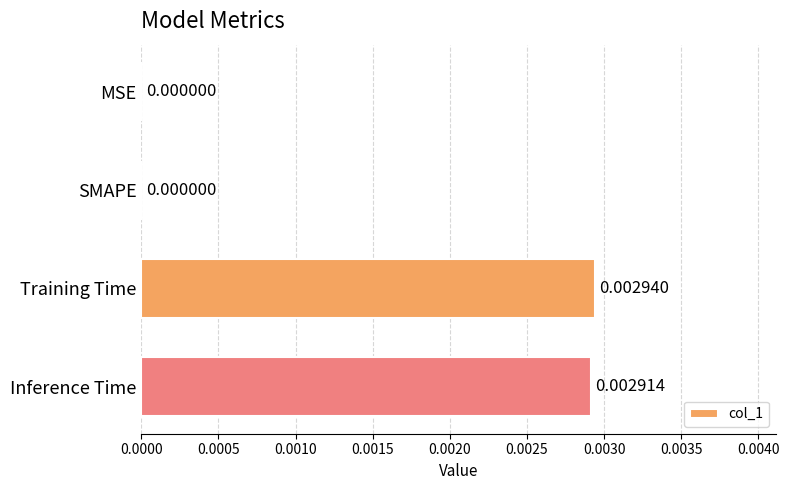

Between SMAPE and Inference Time, which is larger?

Inference Time